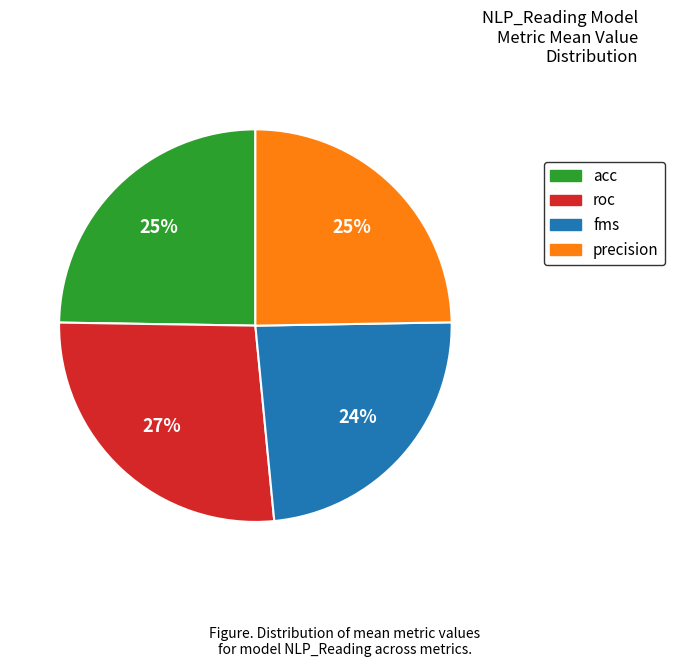

Count the number of slices in the pie.

4